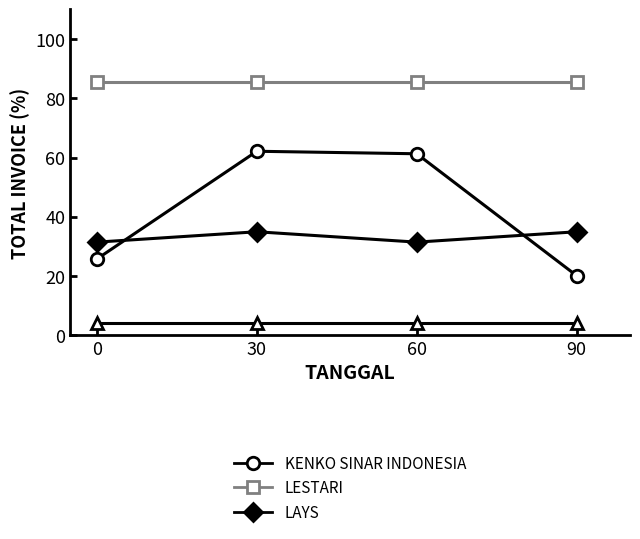

What is the maximum value shown in the chart?

85.5